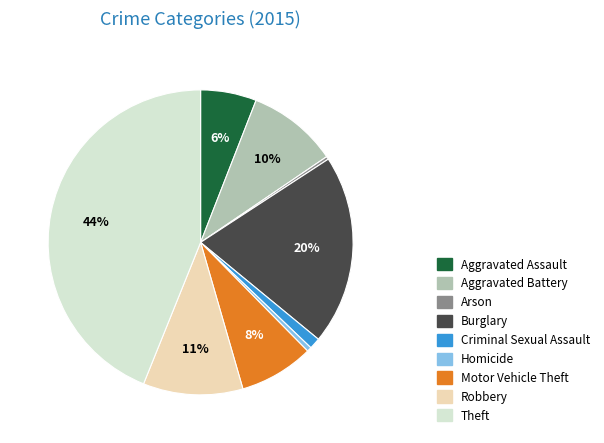

Which category has the biggest portion of the pie?

Theft